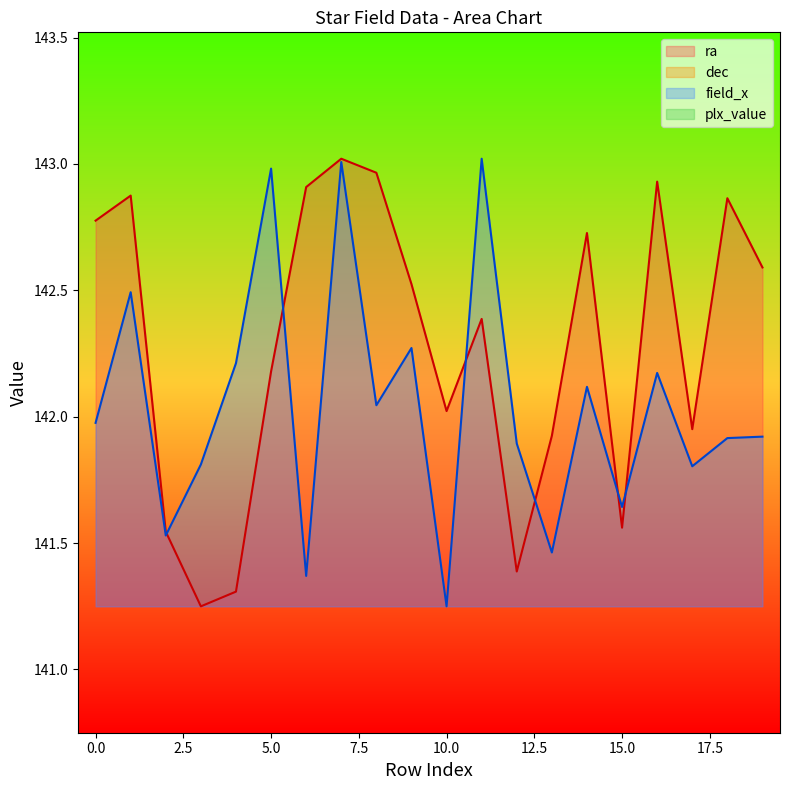

List the series in order of their peak value, highest first.

ra, field_x, dec, plx_value